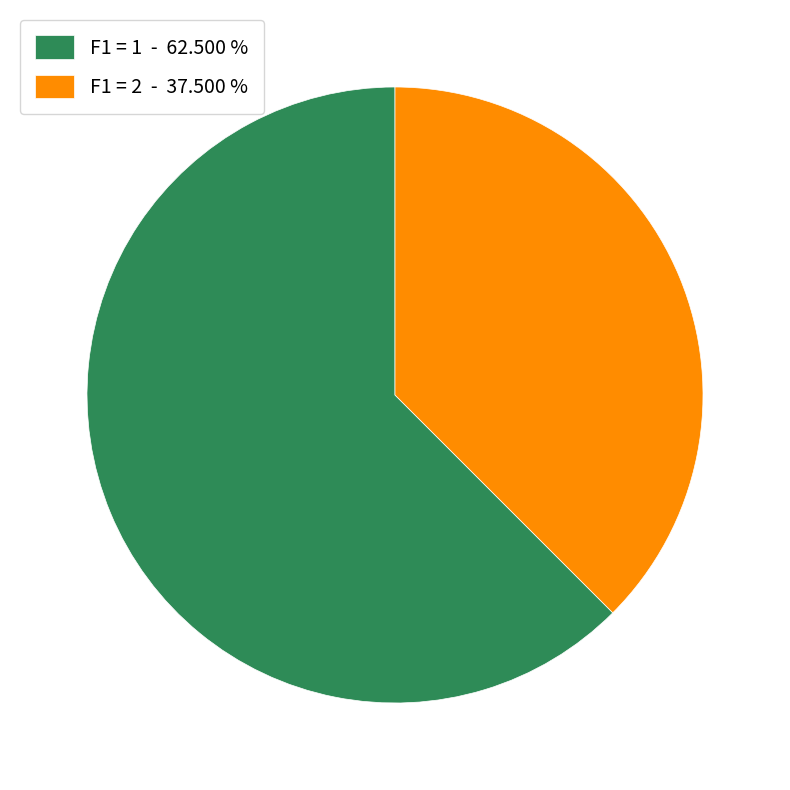

What is the ratio of the value at F1 = 1 - 62.500 % to the value at F1 = 2 - 37.500 %?

1.7